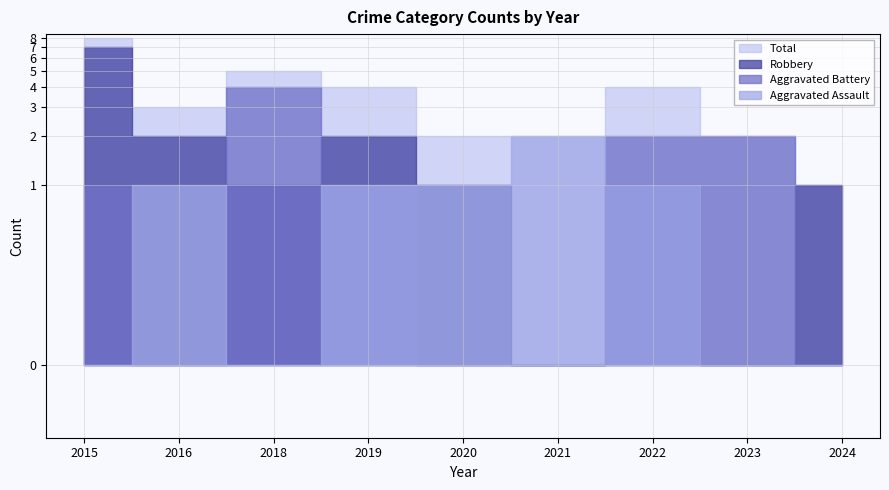

Which series has the largest range (max minus min)?

Robbery